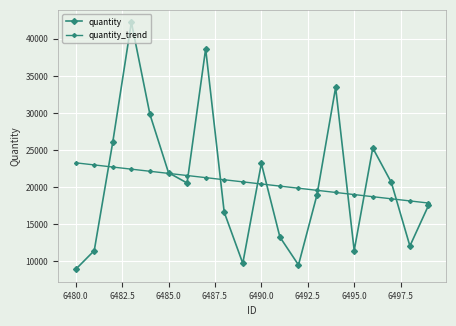

Count the number of data series in this chart.

2